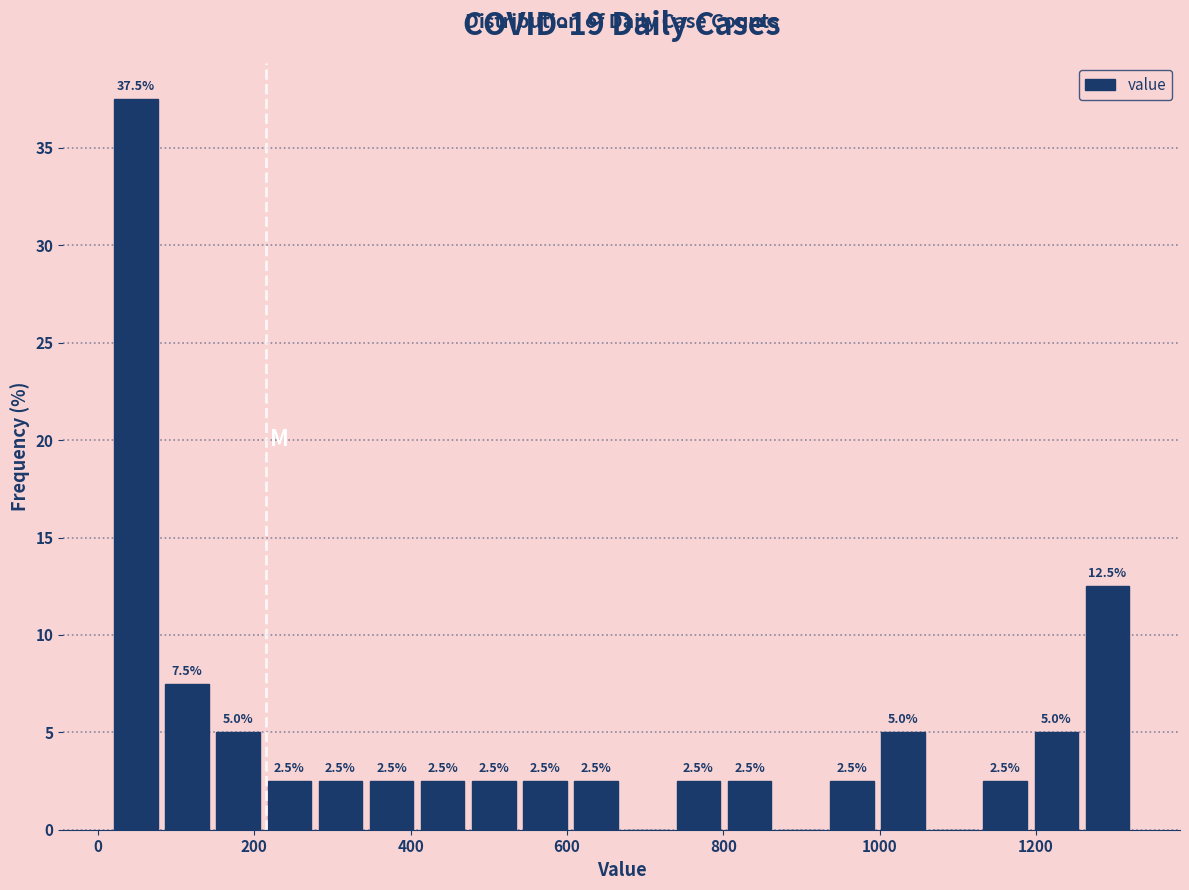

Around what value on the x-axis is the tallest bar? Give the approximate position of its centre, as read against the axis.

40